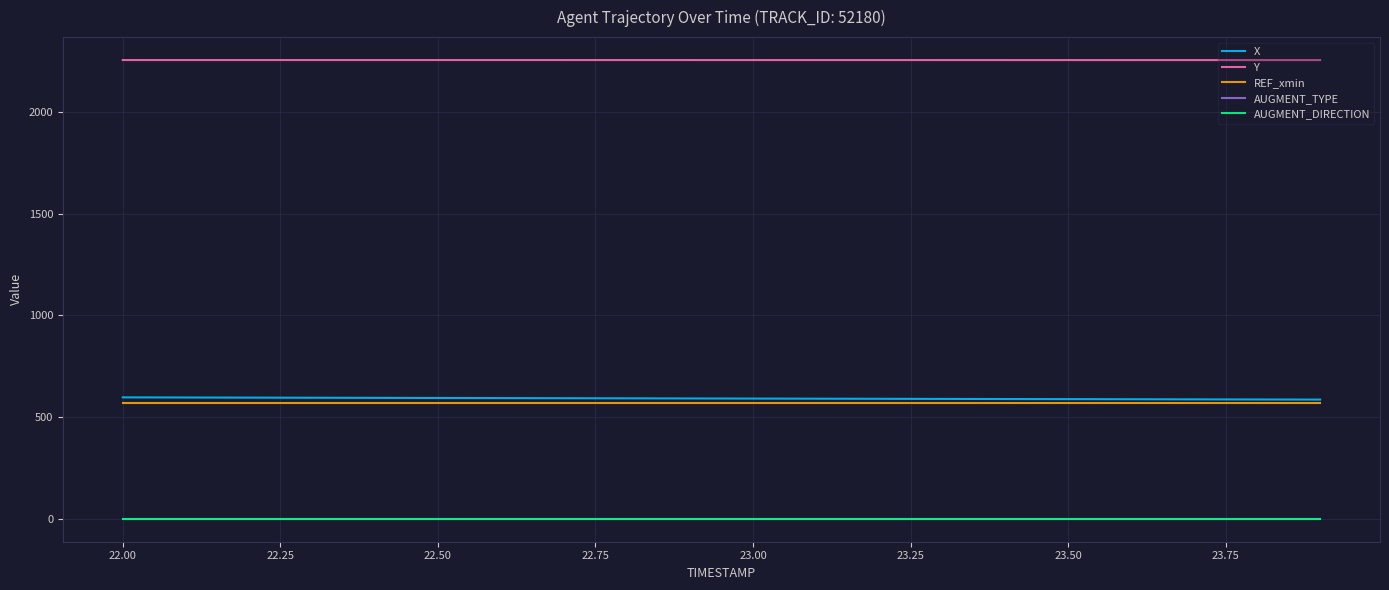

What are all the series names shown in the legend?

X, Y, REF_xmin, AUGMENT_TYPE, AUGMENT_DIRECTION